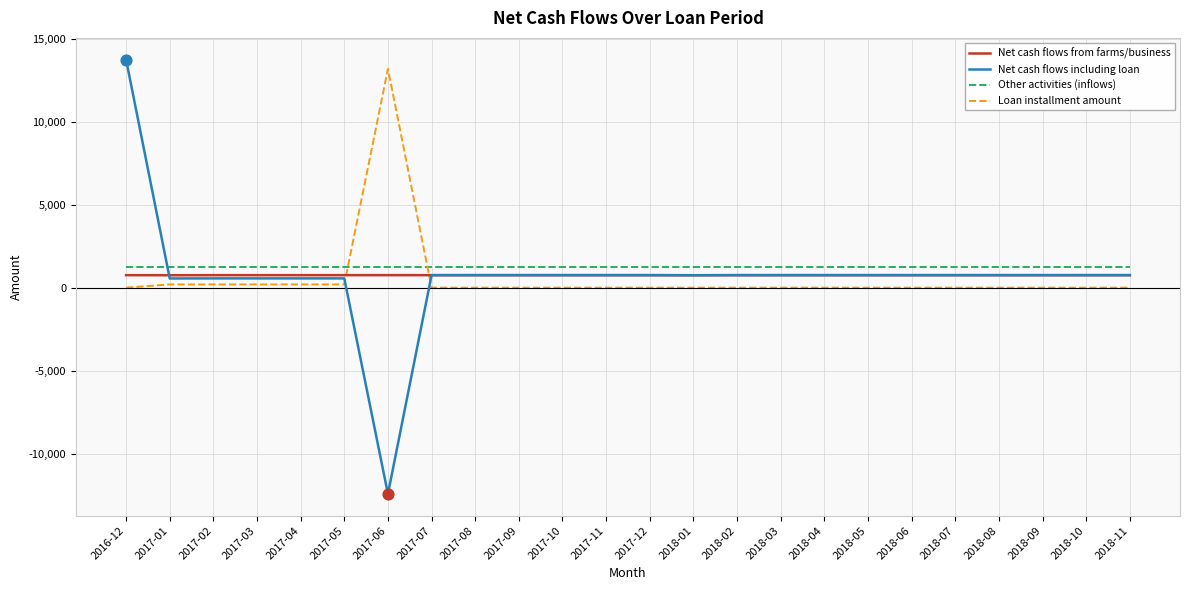

At how many categories does at least one series exceed 6467?

2